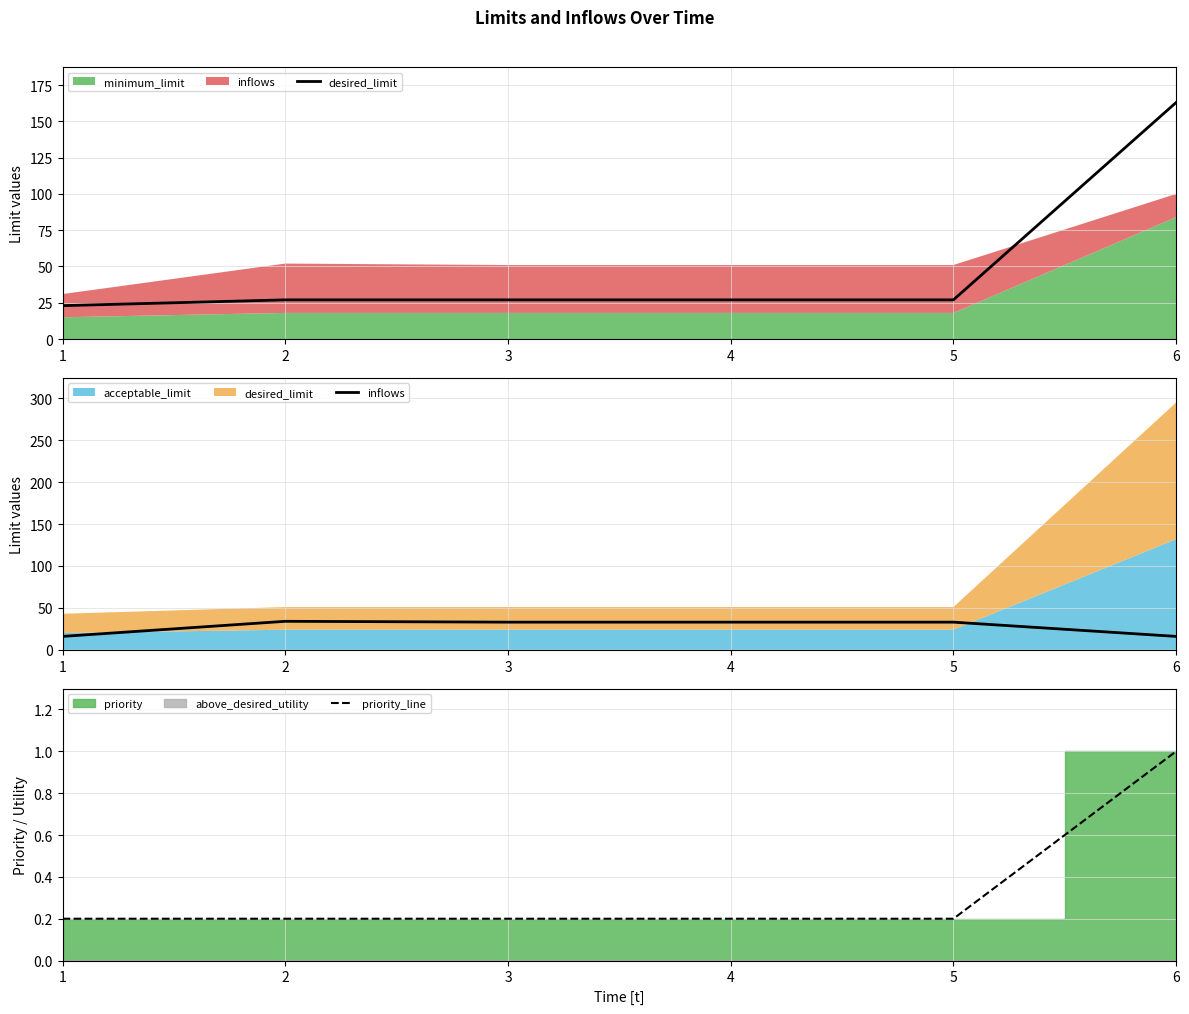

Between which two adjacent categories do inflows and desired_limit first intersect?

1 and 2